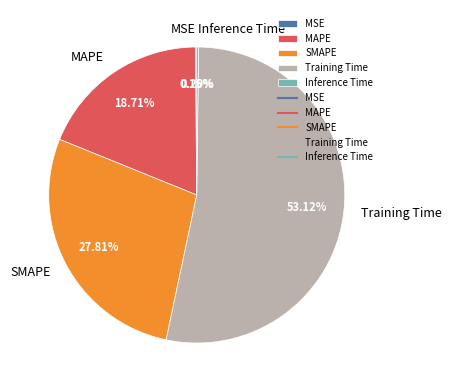

To the nearest percent, what percentage of the pie is MAPE?

19%